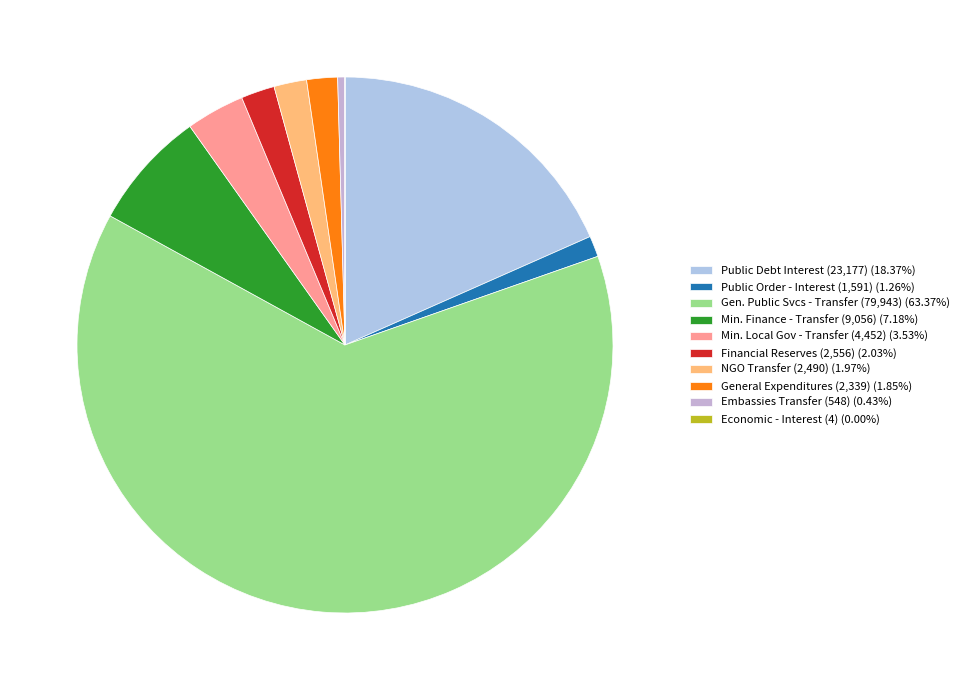

Rank the categories by value from highest to lowest.

General public services - Transfer, Public Debt Interest Payments, Ministry of Finance & Planning - Transfer, Ministry of Local Government - Transfer, Financial Reserves - Transfer, Non Governmental Organization - Transfer, General Expenditures - Transfer, Public order and safety - Interest, Embassies - Transfer, Economic affairs - Interest